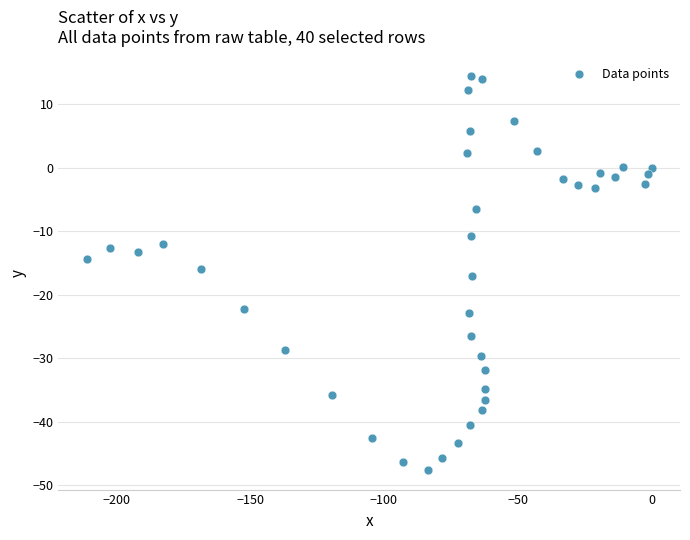

What is the range of X values (max minus min)?

211.0